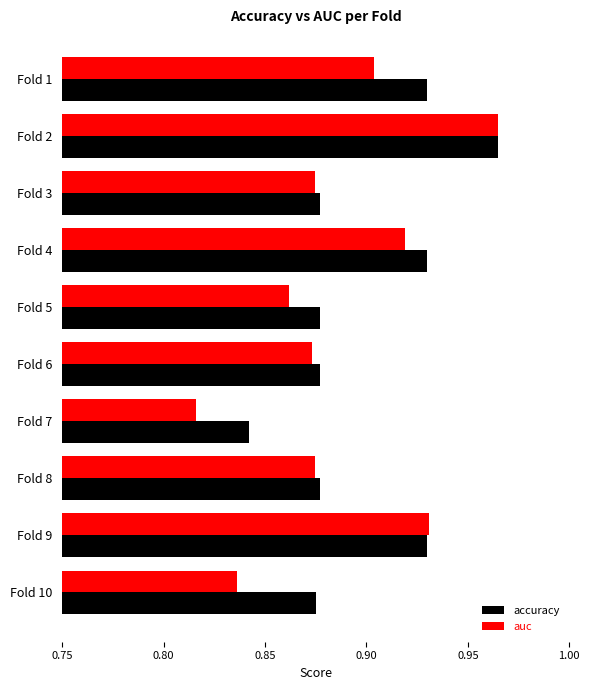

At Fold 10, list the series in order from largest to smallest.

accuracy, auc